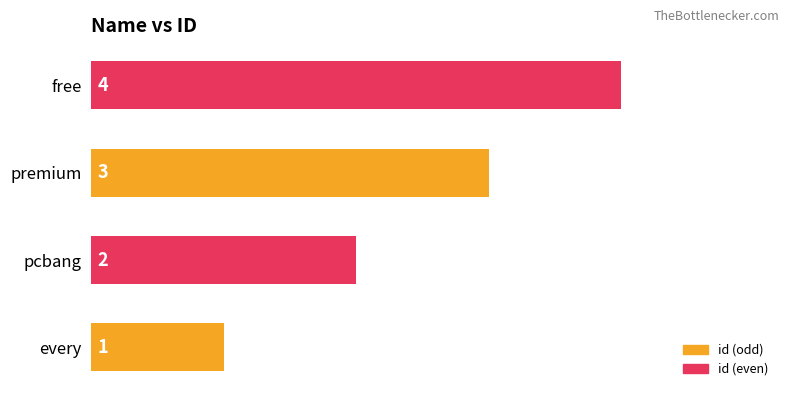

Rank the categories by value from lowest to highest.

every, pcbang, premium, free